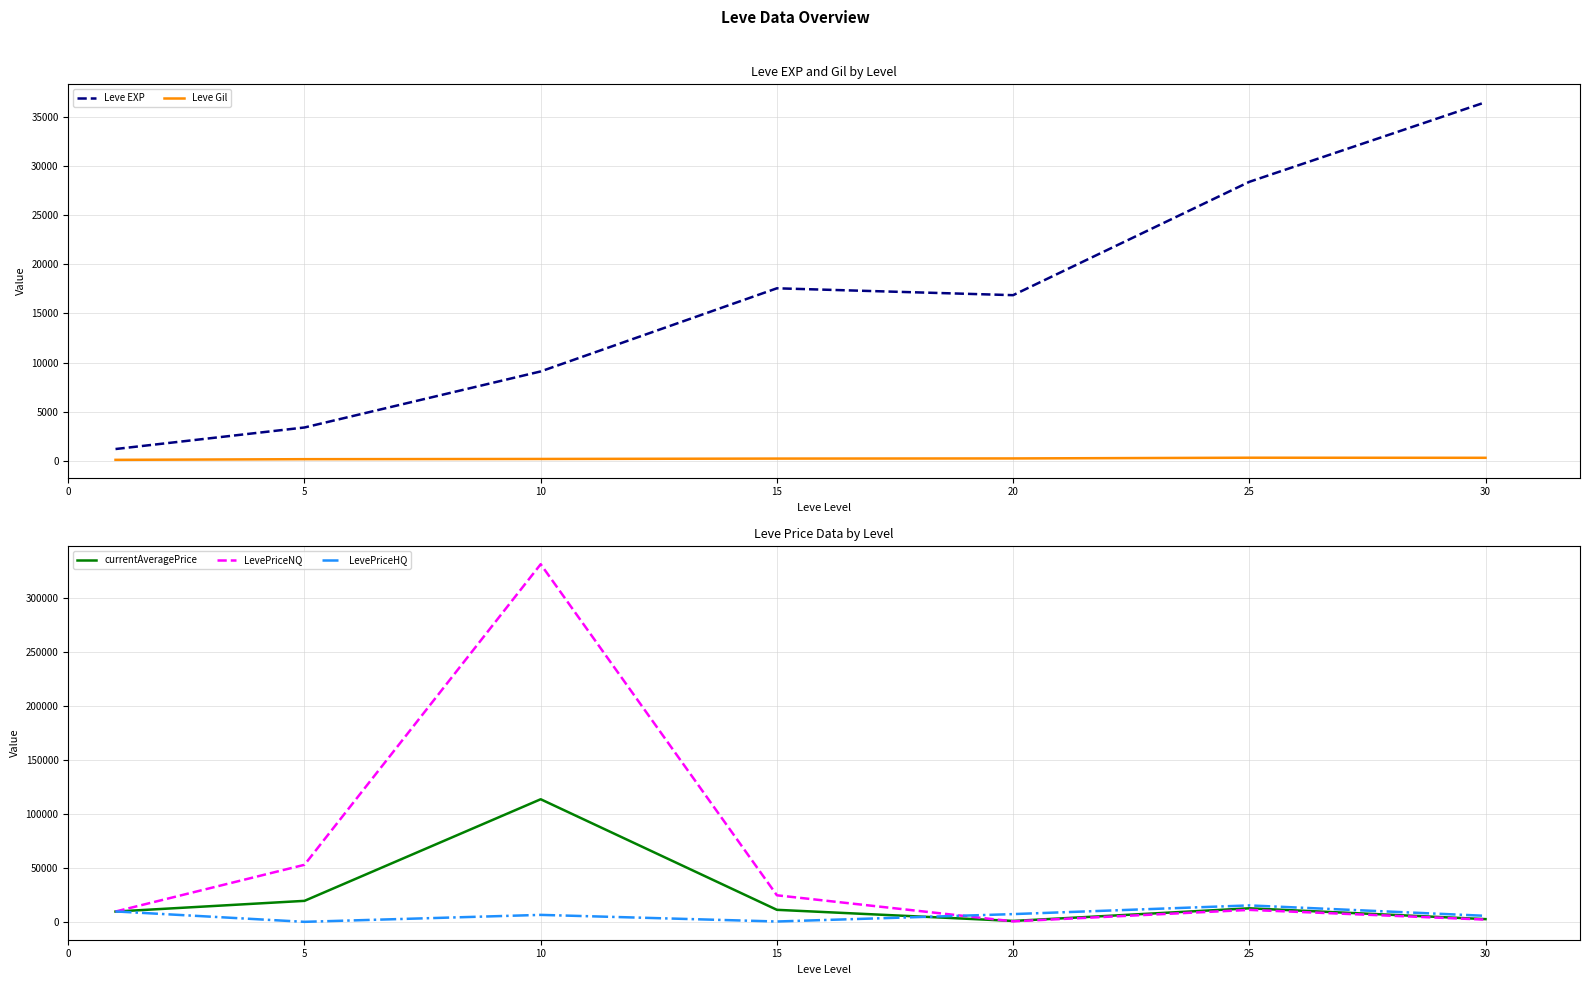

Which series has the widest spread of values?

LevePriceNQ